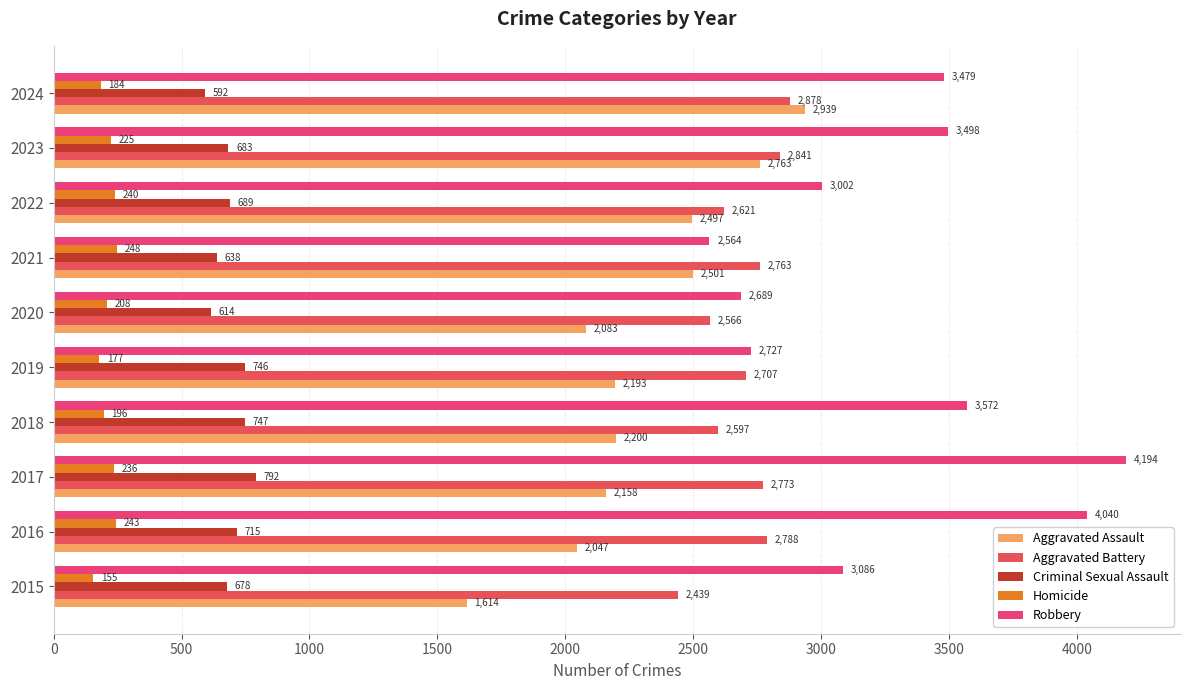

Count the number of categories in the chart.

10